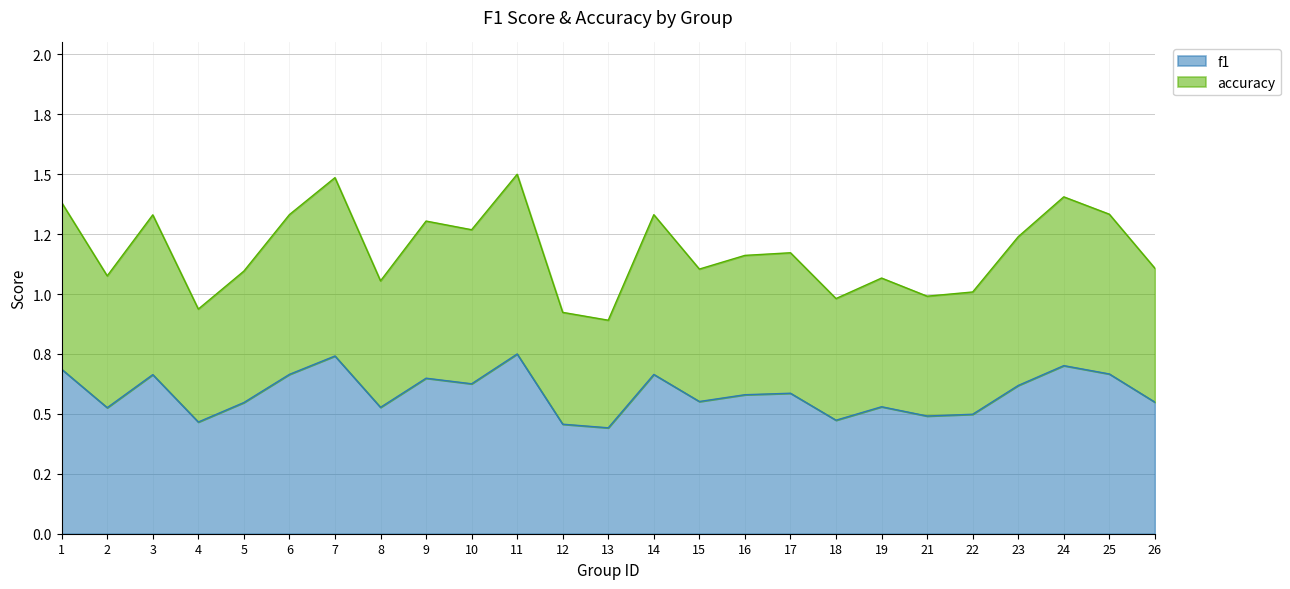

True or false: accuracy and f1 intersect in this chart.

False